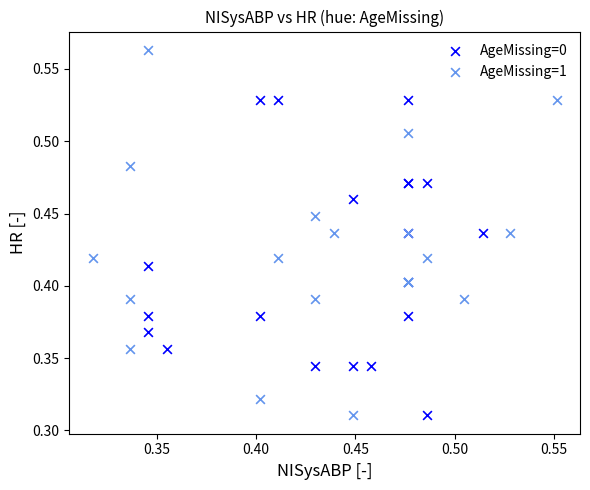

Which series contains the highest Y value?

AgeMissing=1